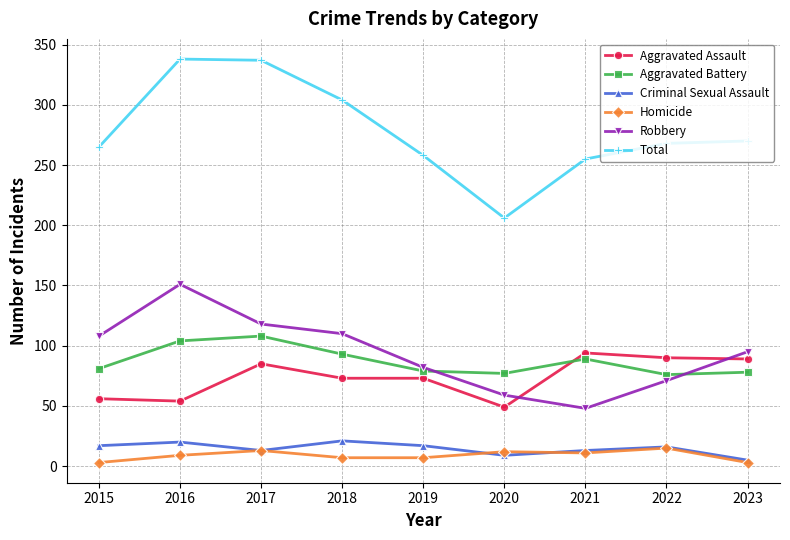

List the series in order of their peak value, highest first.

Total, Robbery, Aggravated Battery, Aggravated Assault, Criminal Sexual Assault, Homicide